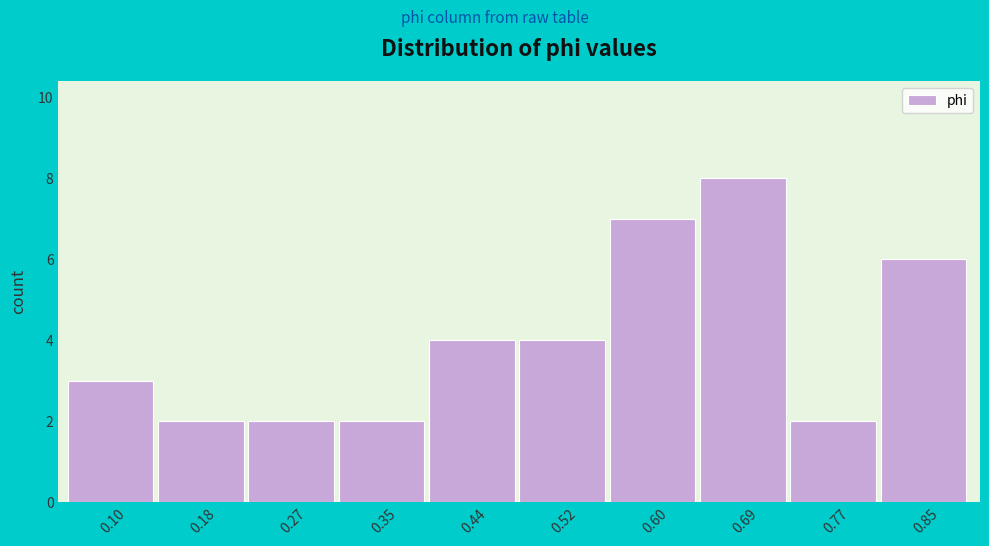

Reading left to right, extract all data points from this chart.

0.10=3	0.18=2	0.27=2	0.35=2	0.44=4	0.52=4	0.60=7	0.69=8	0.77=2	0.85=6